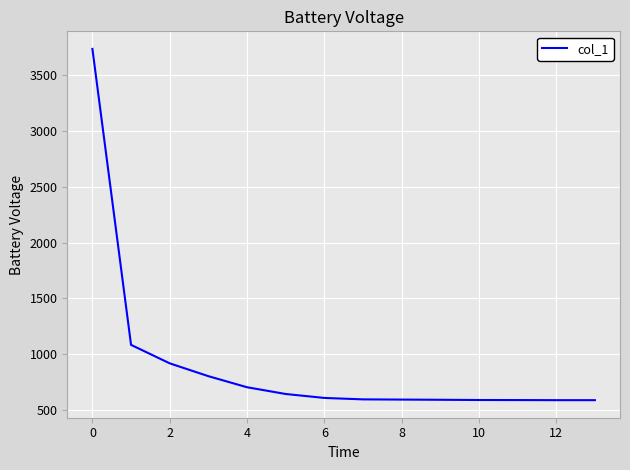

What is the difference between the maximum and minimum values?

3148.8